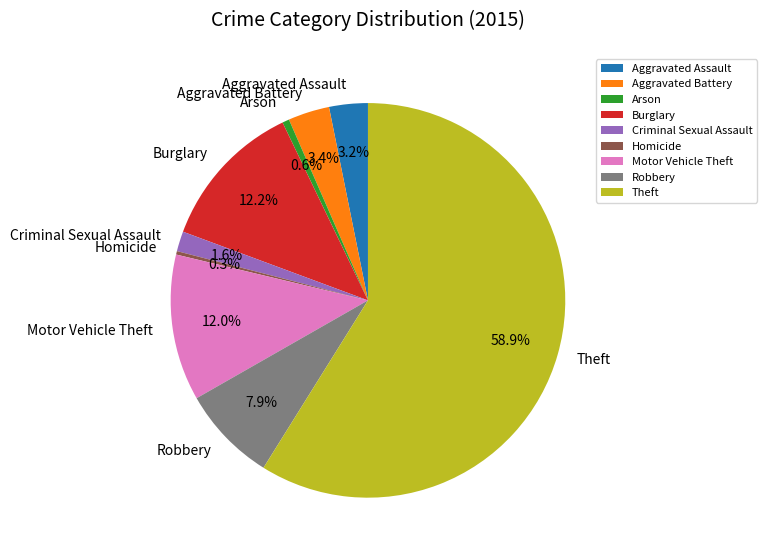

True or false: Theft accounts for 67% of the total.

False